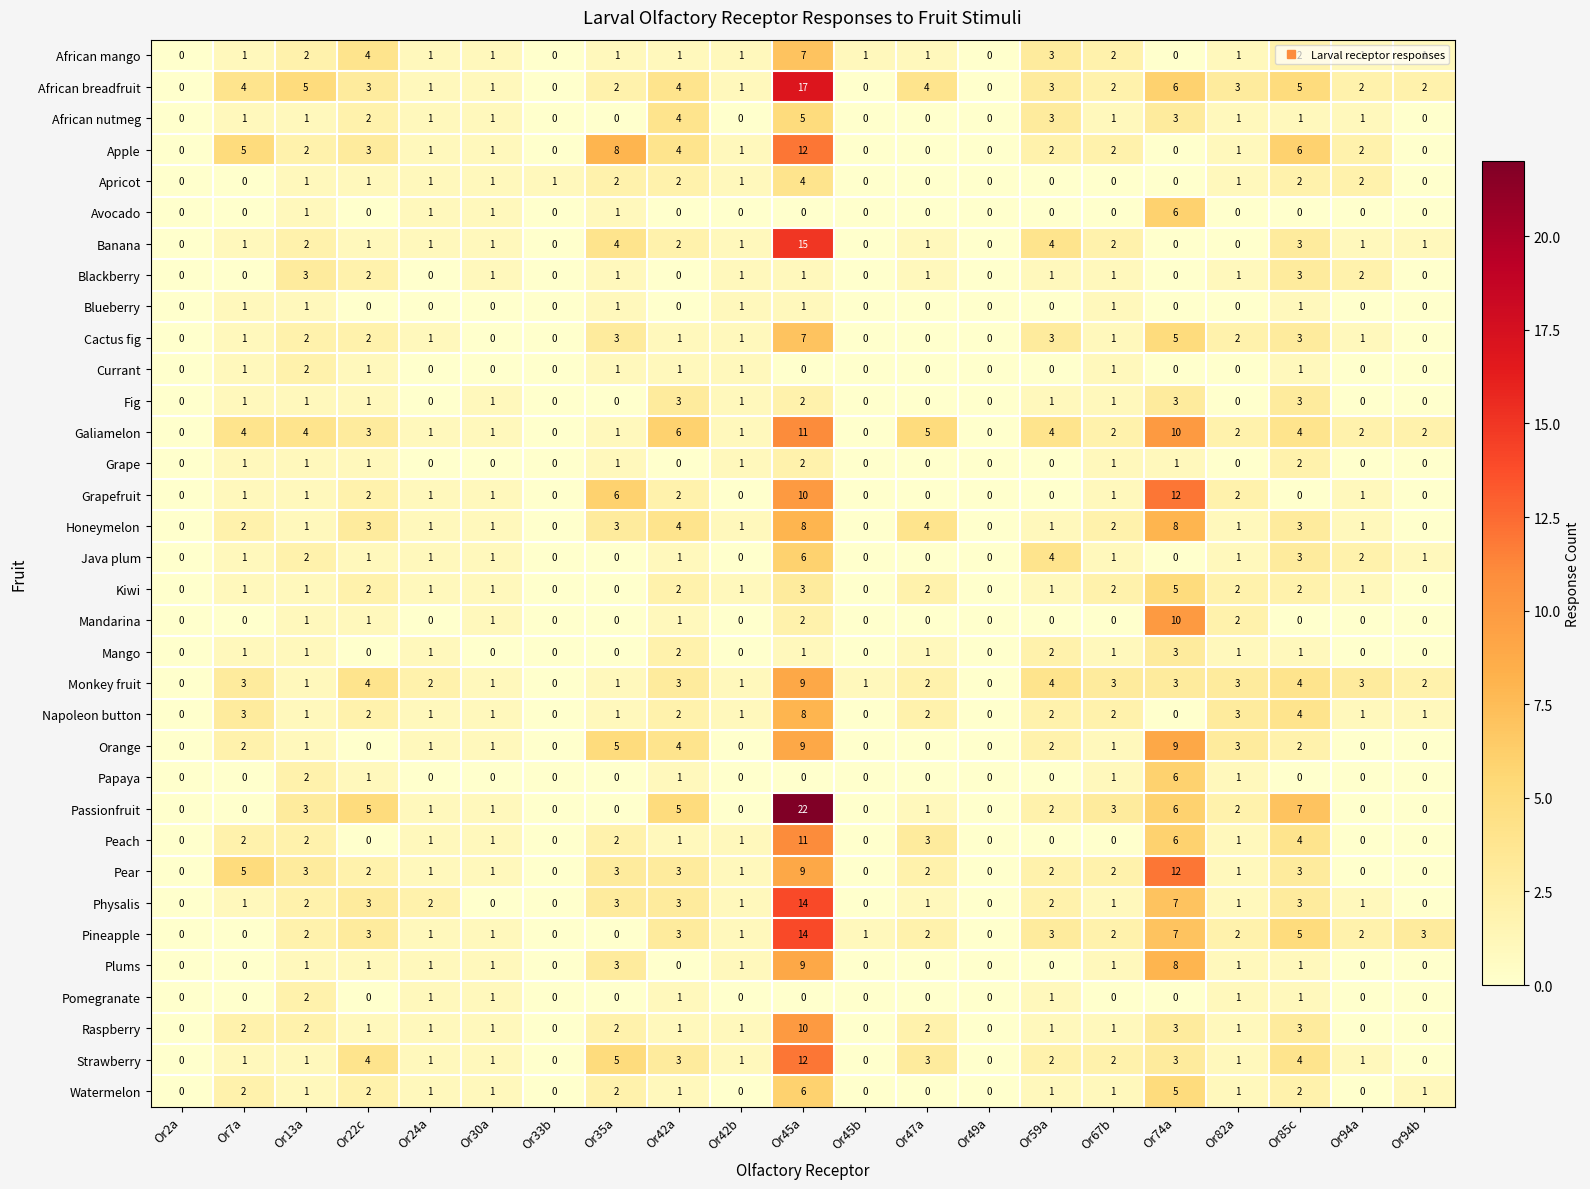

Is it true that Passionfruit equals 0 at Or2a?

True